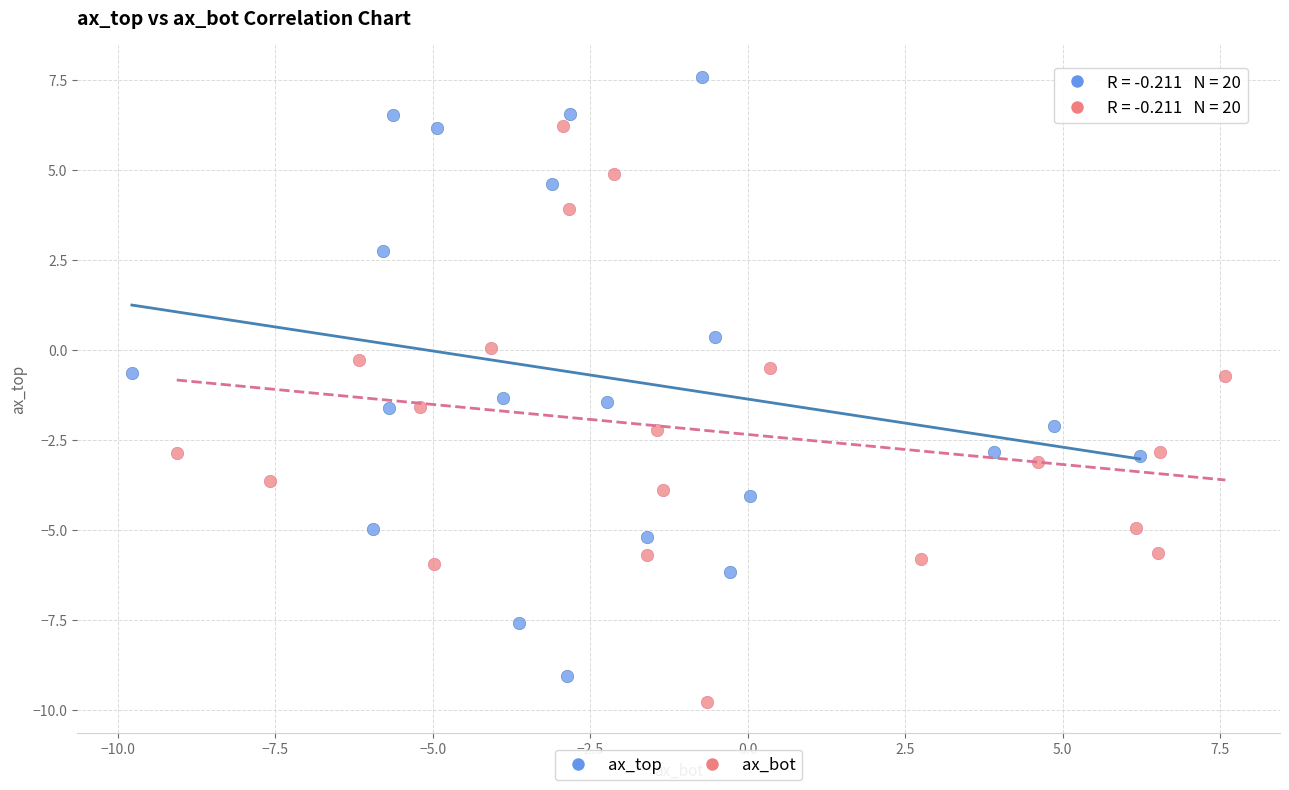

What are all the series names shown in the legend?

ax_top, ax_bot